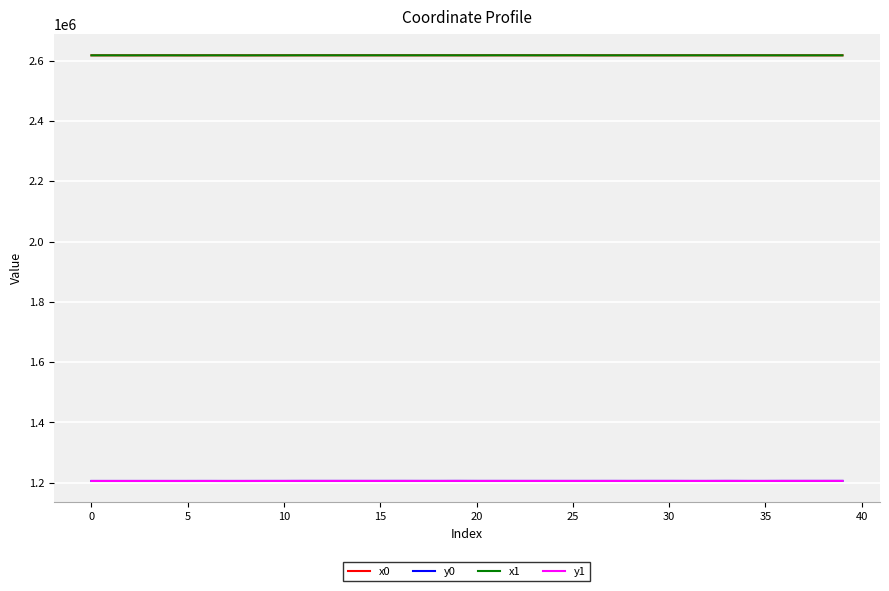

True or false: y0 and x1 intersect in this chart.

False